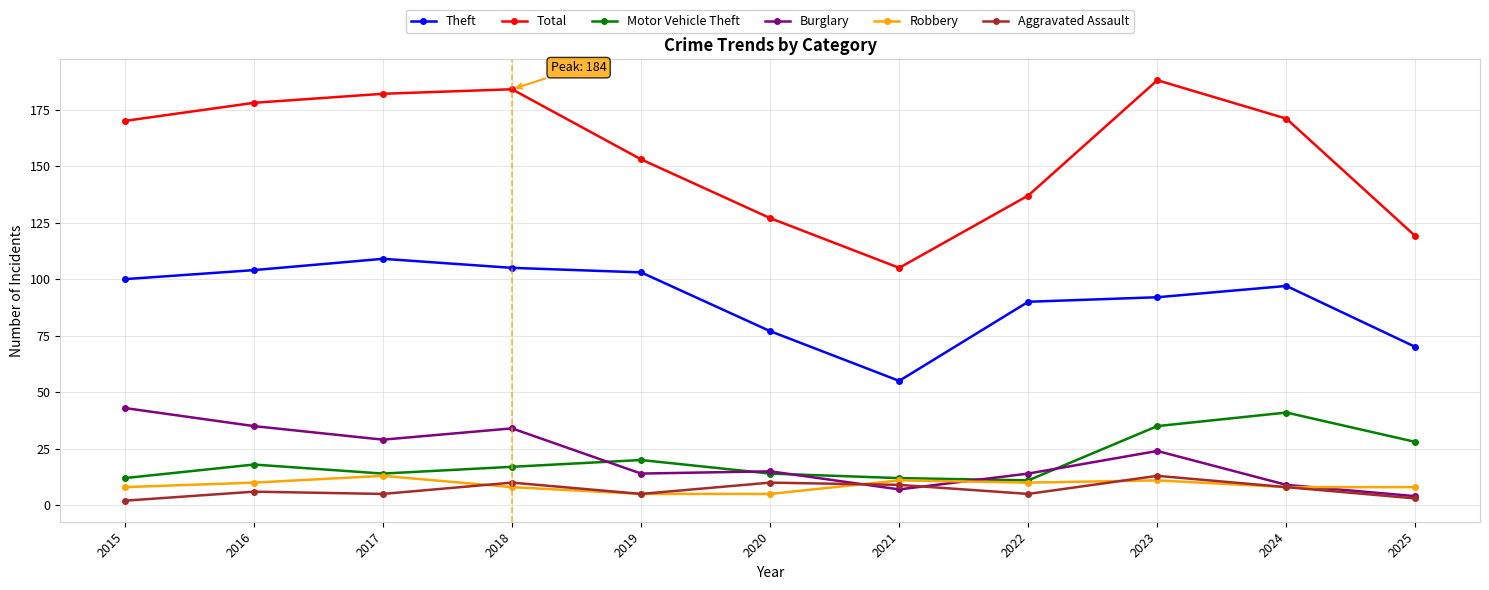

Which series has the largest total across all categories?

Total